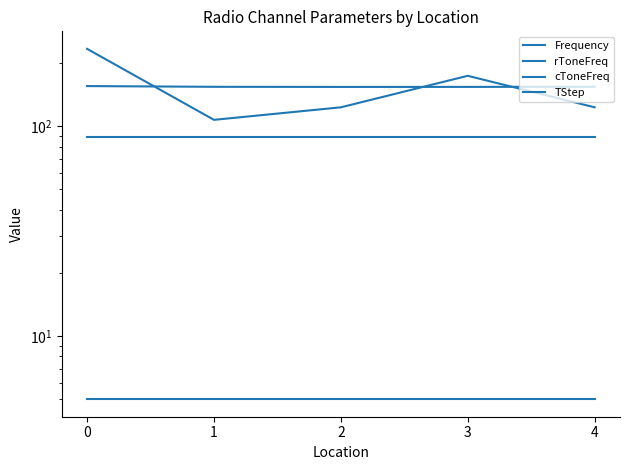

Reading right to left, what are all the values shown in this chart?

Frequency: 154.2	153.9	153.8	154.0	155.3
rToneFreq: 123.0	173.8	123.0	107.2	233.6
cToneFreq: 88.5	88.5	88.5	88.5	88.5
TStep: 5.0	5.0	5.0	5.0	5.0